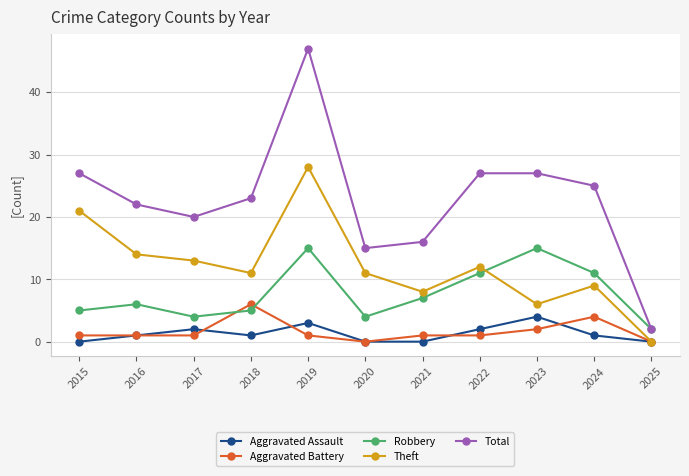

Reading left to right, extract all data points from this chart.

Aggravated Assault: 0	1	2	1	3	0	0	2	4	1	0
Aggravated Battery: 1	1	1	6	1	0	1	1	2	4	0
Robbery: 5	6	4	5	15	4	7	11	15	11	2
Theft: 21	14	13	11	28	11	8	12	6	9	0
Total: 27	22	20	23	47	15	16	27	27	25	2